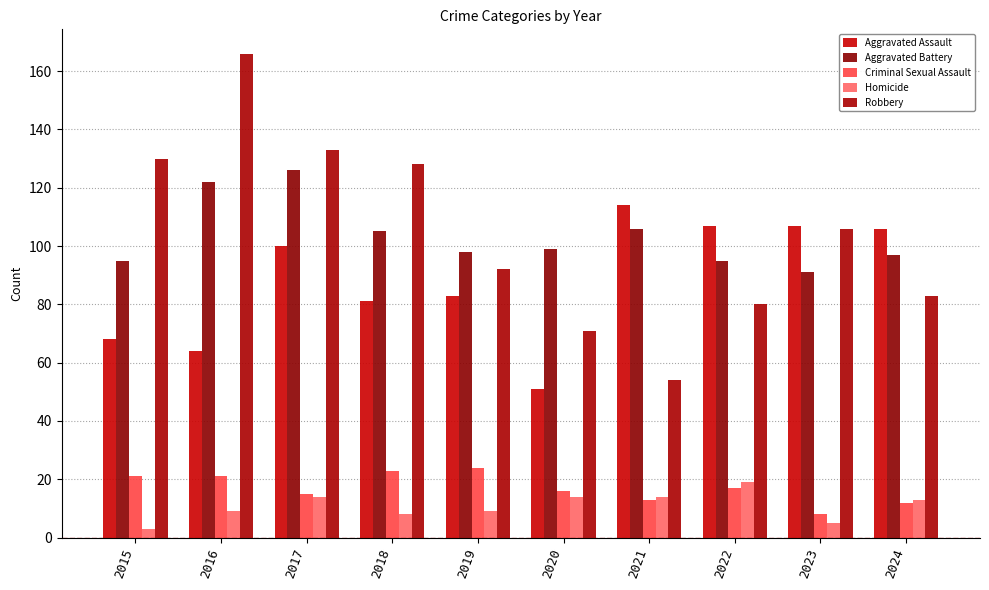

Reading right to left, extract all data points from this chart.

Aggravated Assault: 2024=106	2023=107	2022=107	2021=114	2020=51	2019=83	2018=81	2017=100	2016=64	2015=68
Aggravated Battery: 2024=97	2023=91	2022=95	2021=106	2020=99	2019=98	2018=105	2017=126	2016=122	2015=95
Criminal Sexual Assault: 2024=12	2023=8	2022=17	2021=13	2020=16	2019=24	2018=23	2017=15	2016=21	2015=21
Homicide: 2024=13	2023=5	2022=19	2021=14	2020=14	2019=9	2018=8	2017=14	2016=9	2015=3
Robbery: 2024=83	2023=106	2022=80	2021=54	2020=71	2019=92	2018=128	2017=133	2016=166	2015=130